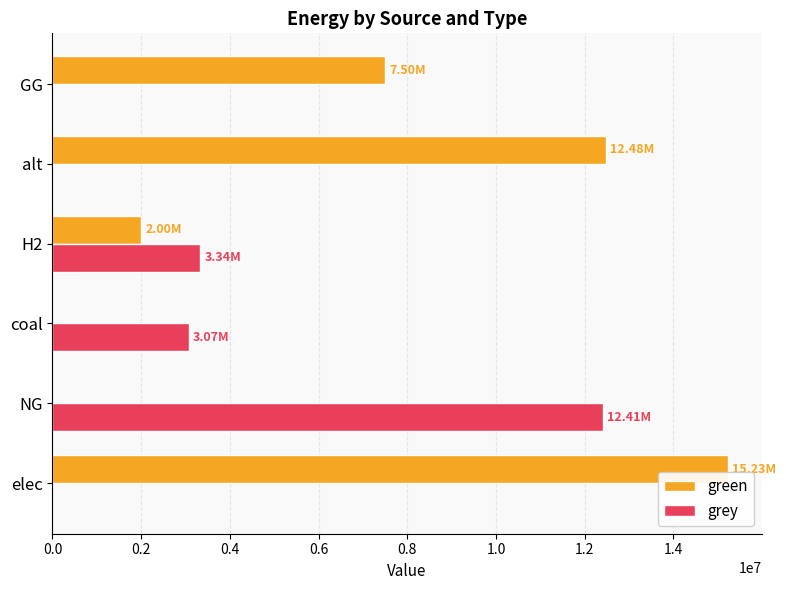

What is the sum of all green values?

37207760.7